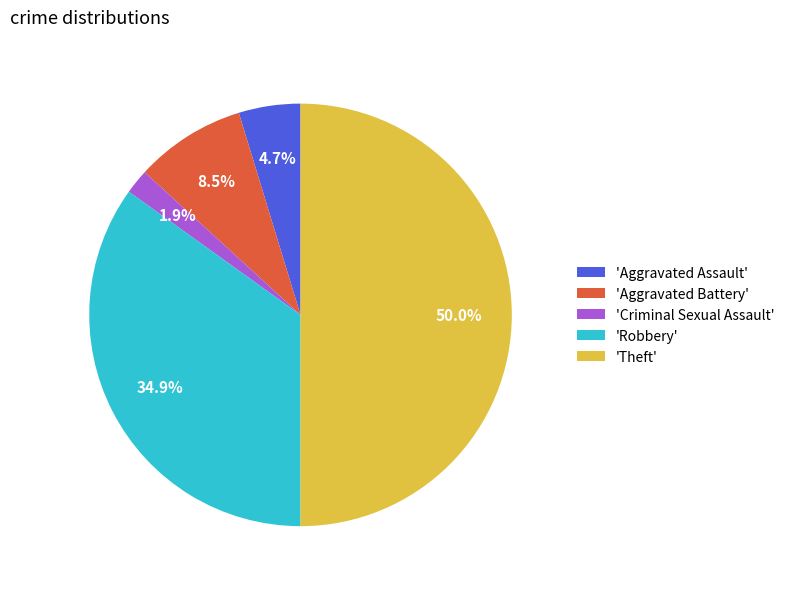

How many slices are in this pie chart?

5